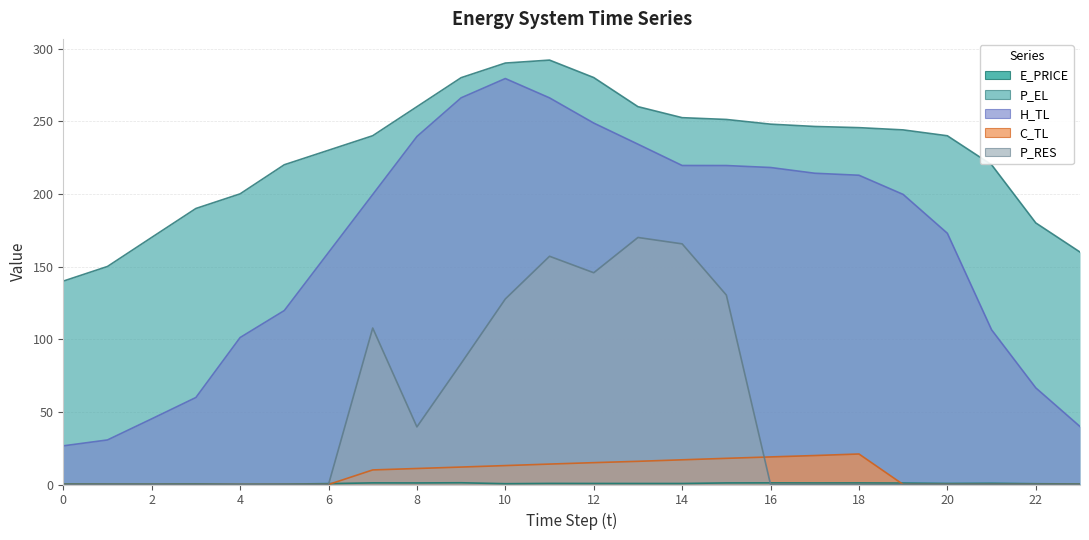

In P_EL, how many points are higher than both neighbors (excluding endpoints)?

1